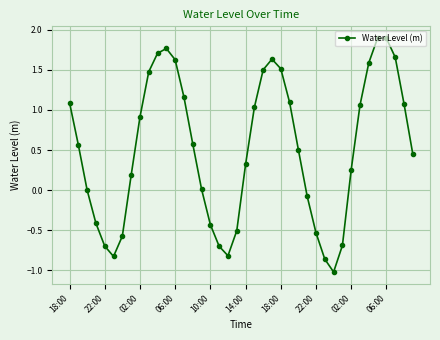

What is the smallest value displayed?

-1.0